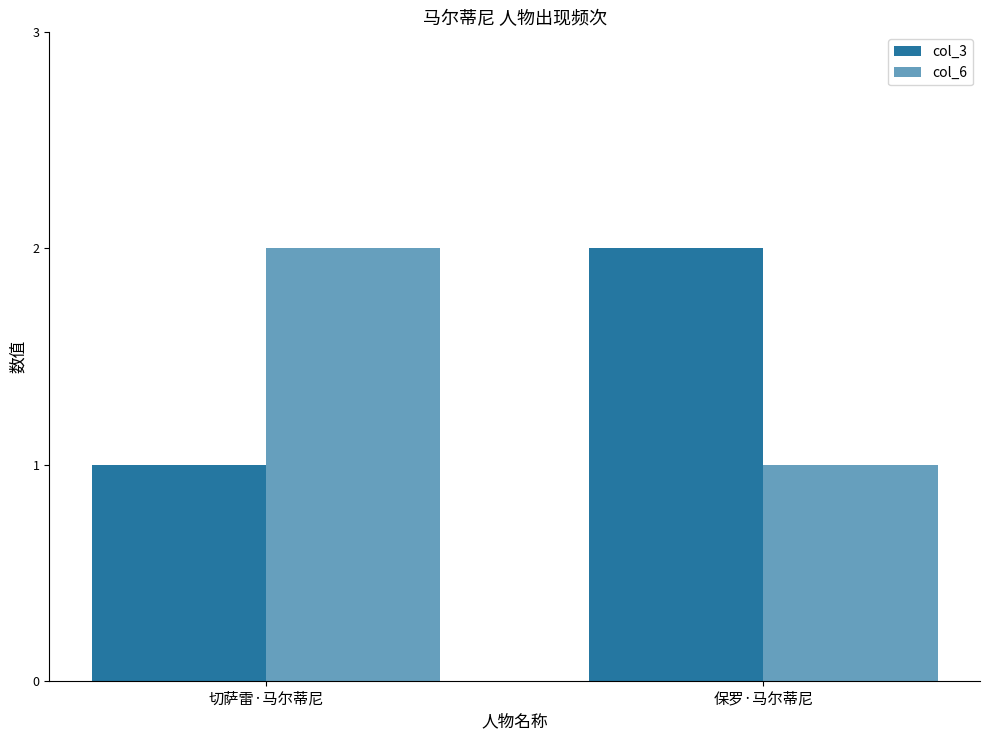

At 切萨雷·马尔蒂尼, list the series in order from smallest to largest.

col_3, col_6